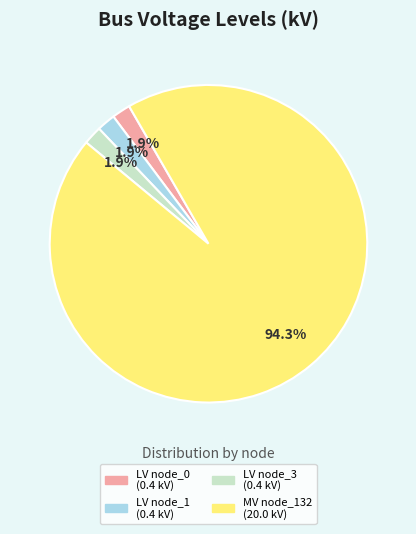

Is there a majority slice in this chart?

Yes